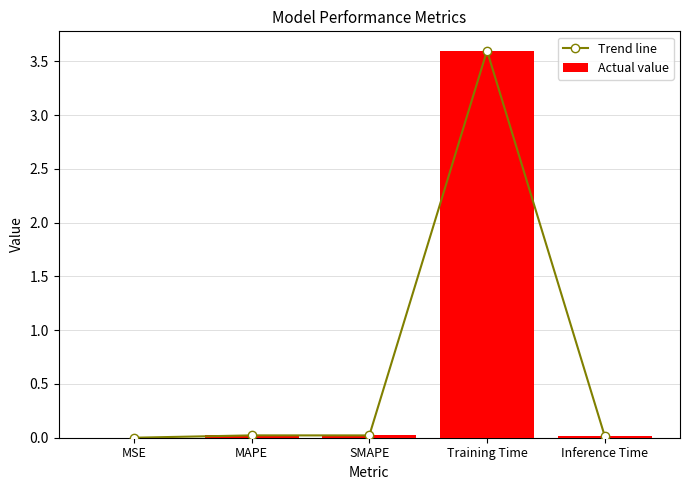

What is the difference between the Trend line values at Inference Time and Training Time?

3.6